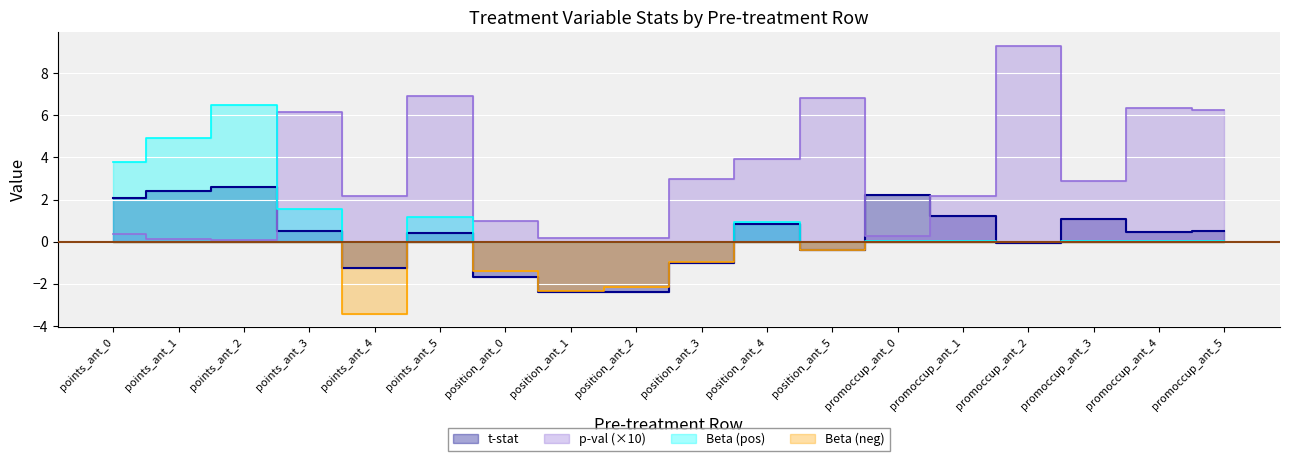

After their last crossing, which series has the higher values: p-val or t-stat?

p-val